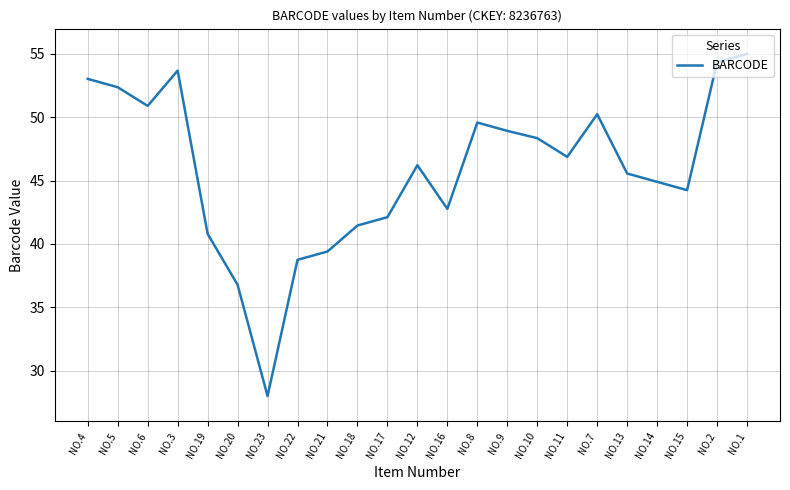

What position from the right is NO.16?

11